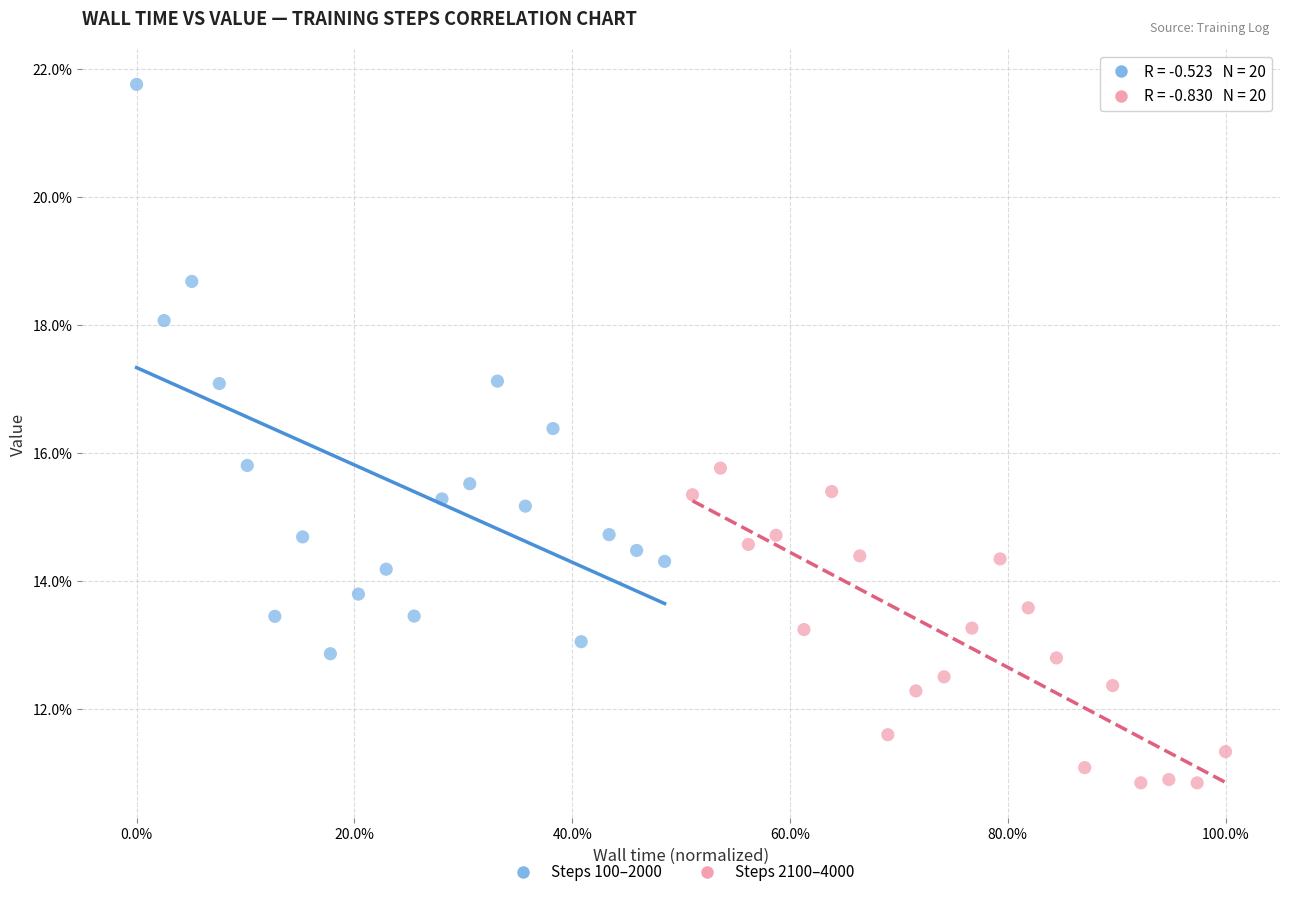

What are all the series names shown in the legend?

Steps 100–2000, Steps 2100–4000